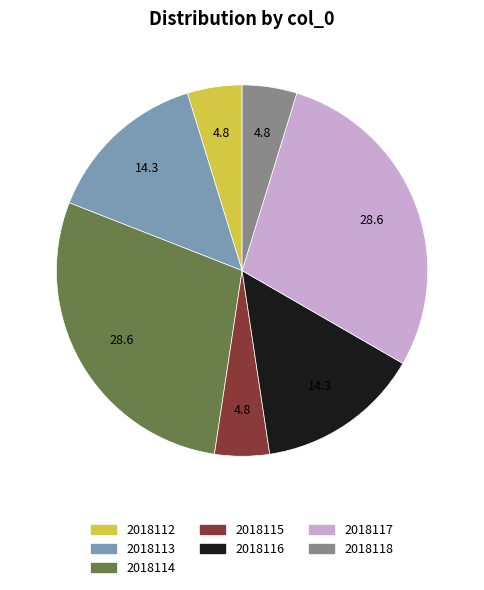

Is the sum of 2018115 and 2018112 greater than half?

No